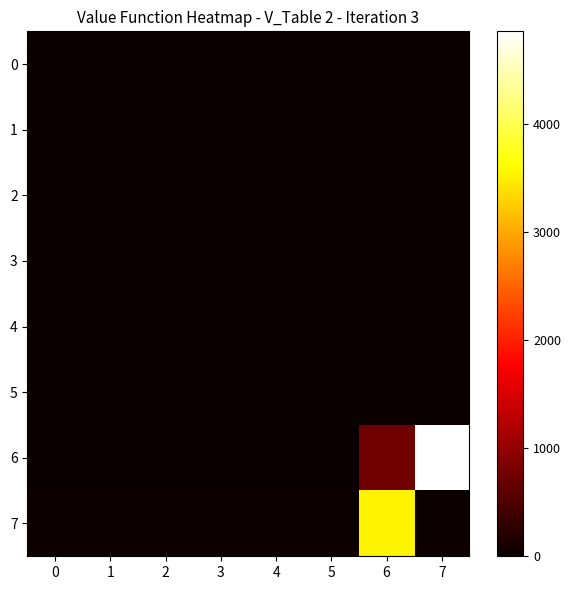

What is the total value across all series at 3?

22.8